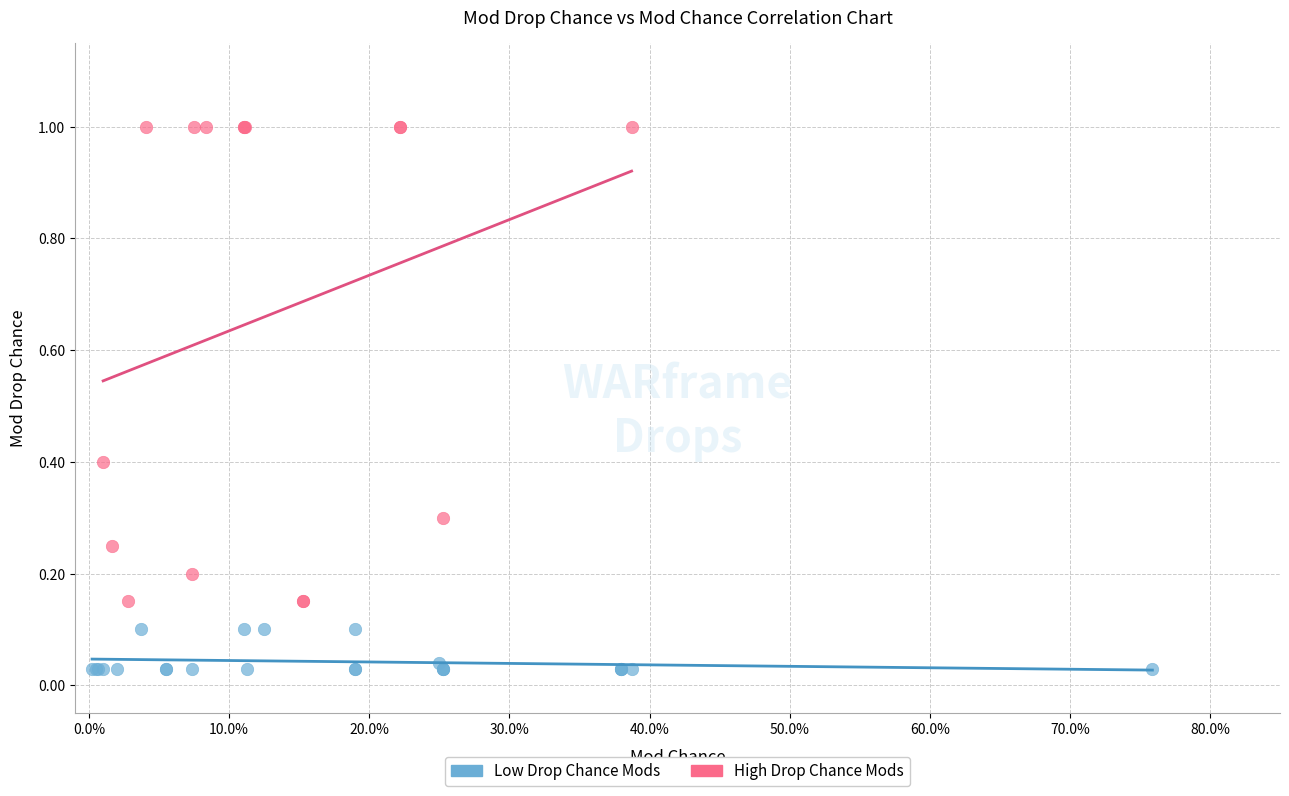

Which series has the largest Y range (max minus min)?

High Drop Chance Mods